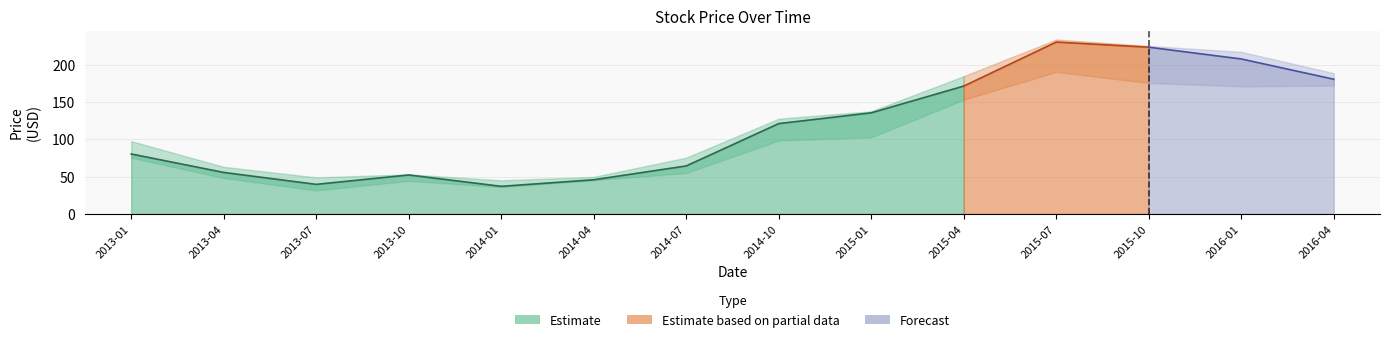

In High, how many points are lower than both neighbors (excluding endpoints)?

2